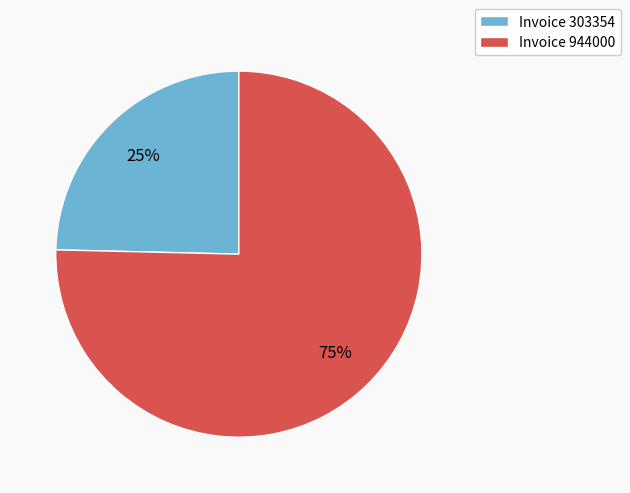

To the nearest percent, what percentage of the pie is Invoice 303354?

25%